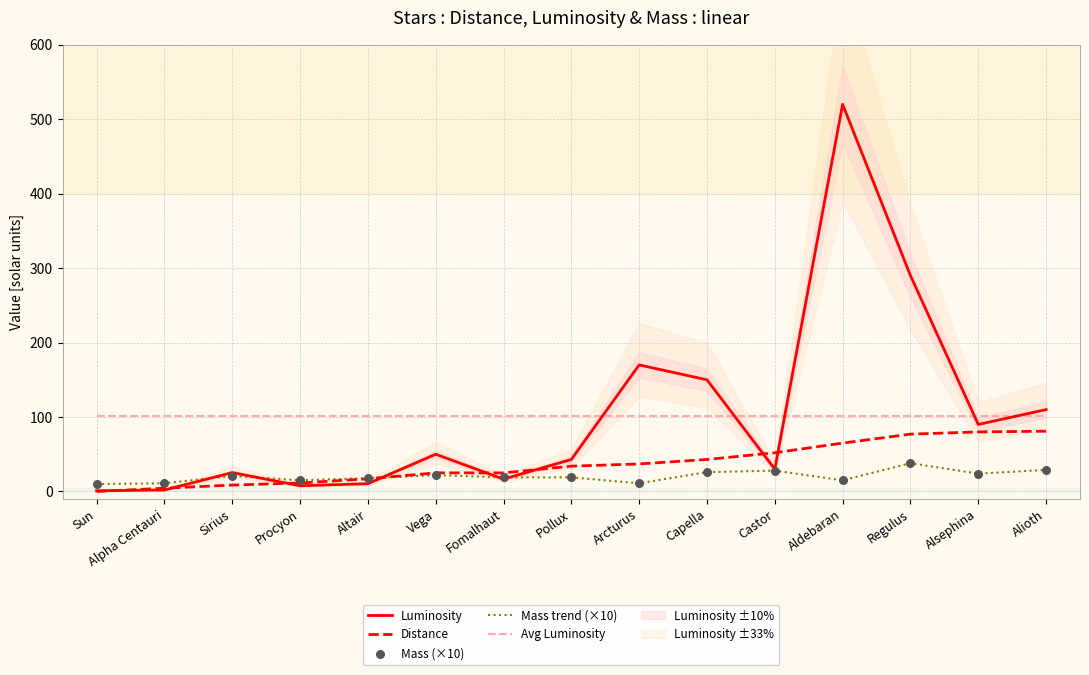

The value of Avg Luminosity at Altair is 101.1. True or false?

True